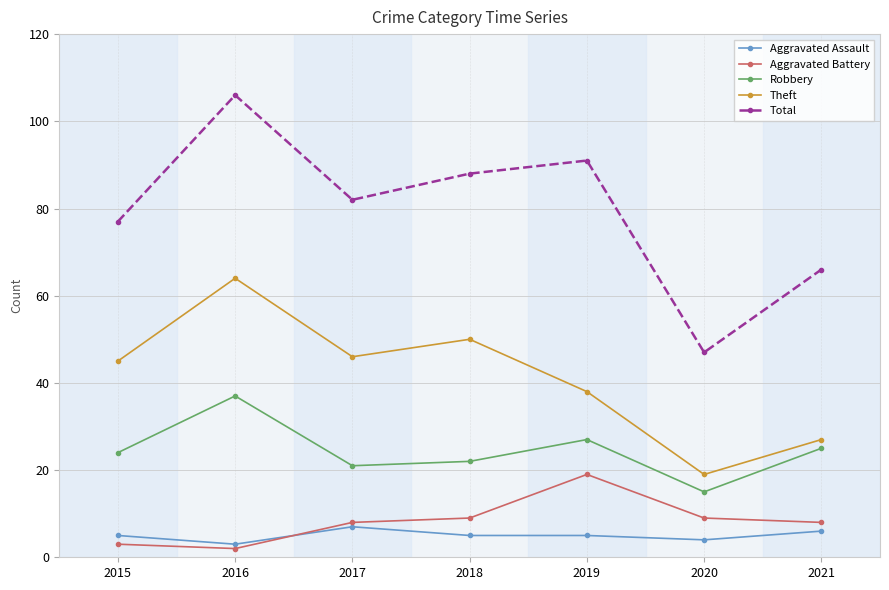

True or false: Total and Robbery intersect in this chart.

False